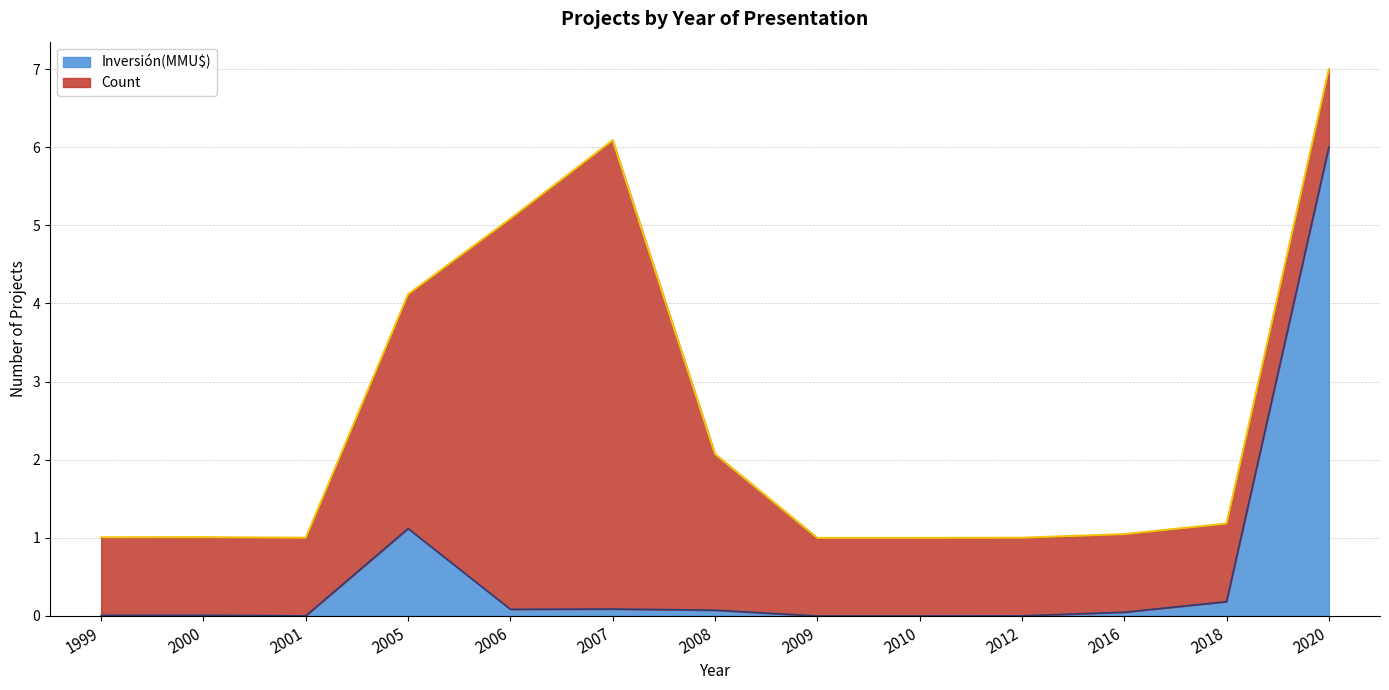

True or false: the data shows 0.6 at 2005.

False